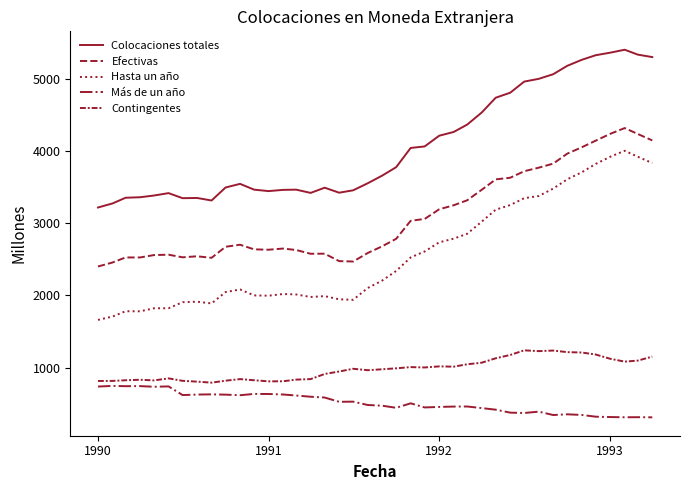

Does the chart have visible grid lines?

No